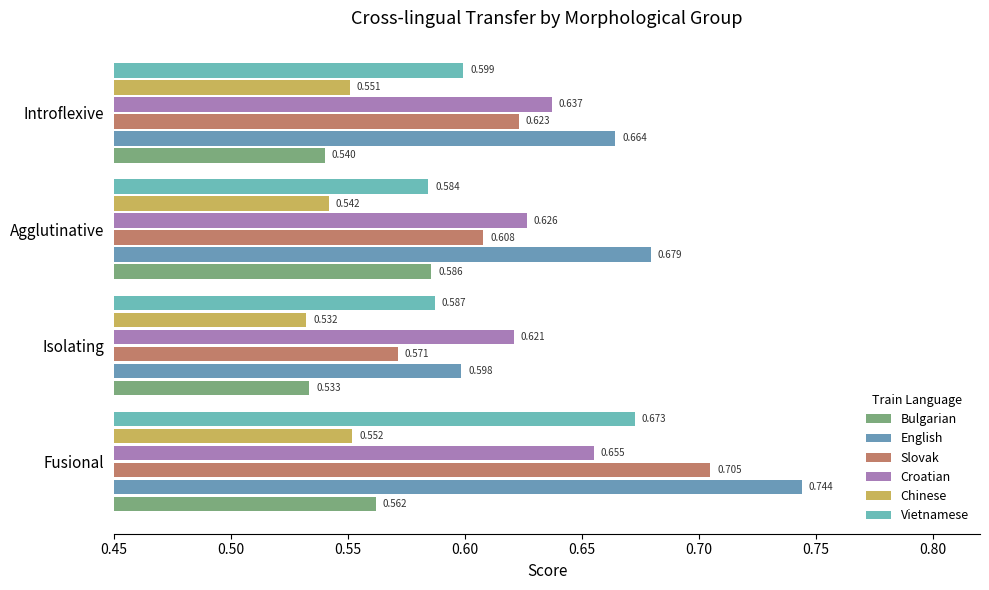

List the labels in order of Chinese value, largest first.

Fusional, Introflexive, Agglutinative, Isolating